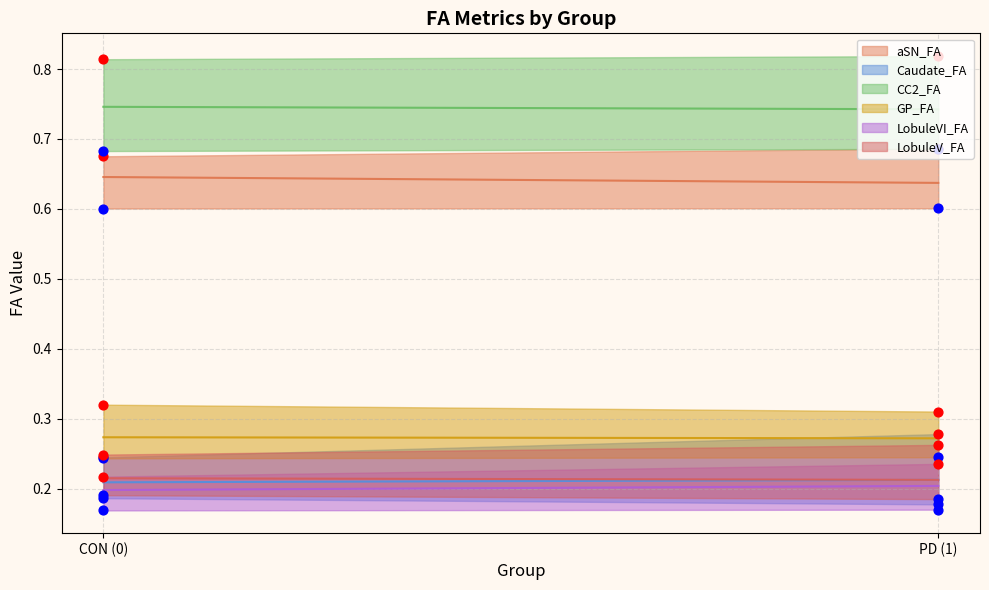

Which series contains the highest Y value?

CC2_FA